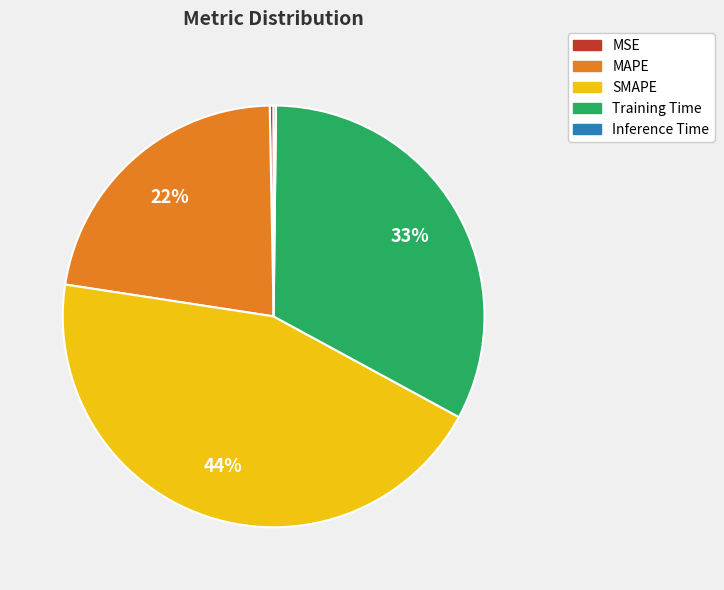

Is SMAPE the majority of the pie?

No